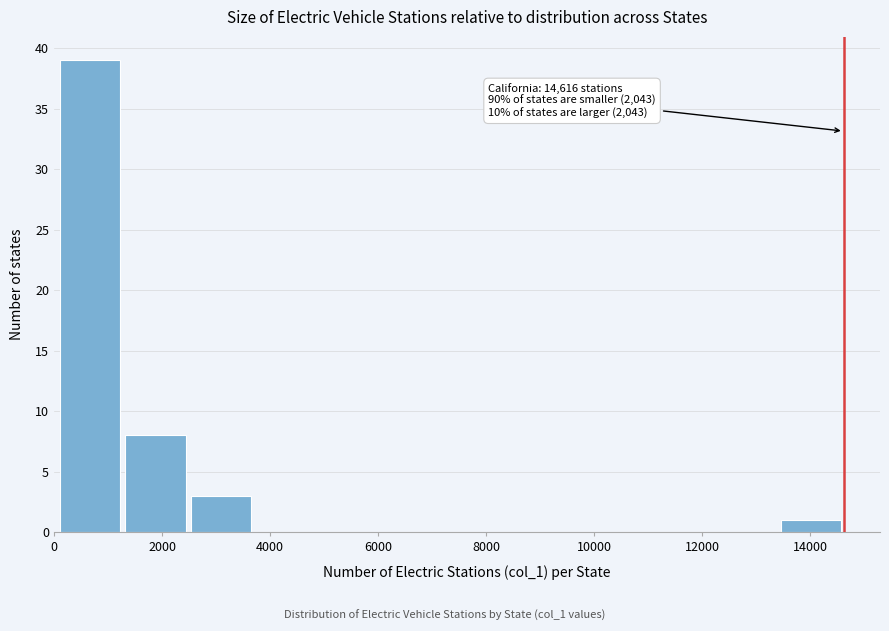

Which range on the x-axis has the tallest bar?

0 to 1200